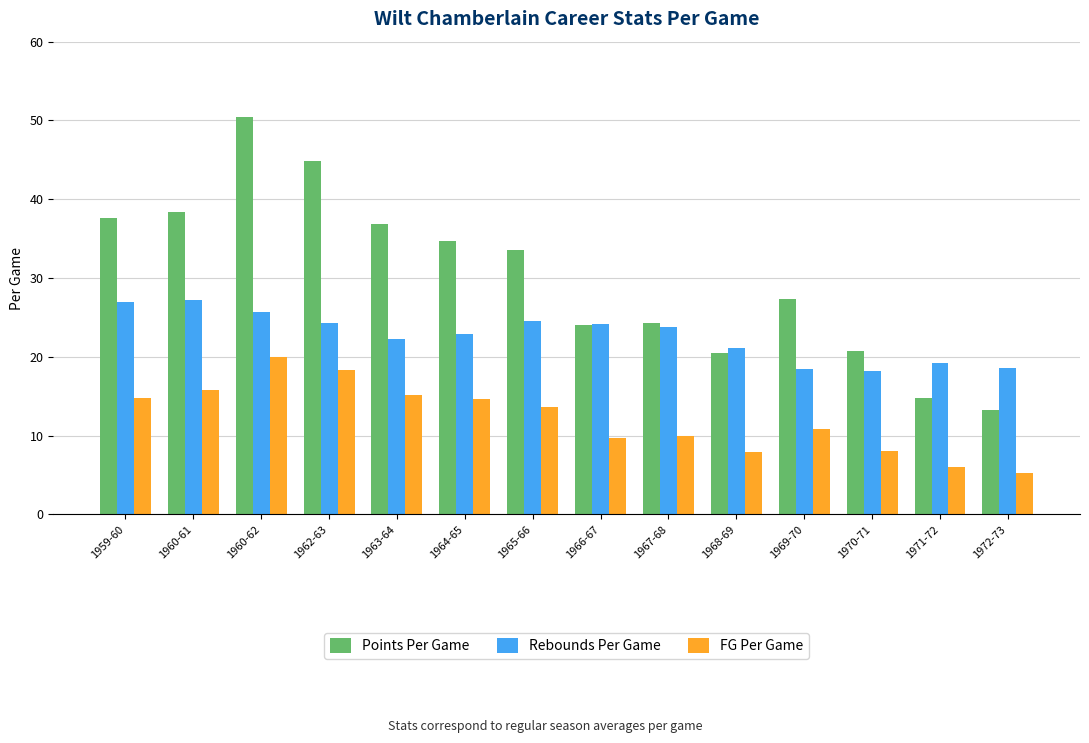

At which category is the sum across all series the highest?

1960-62